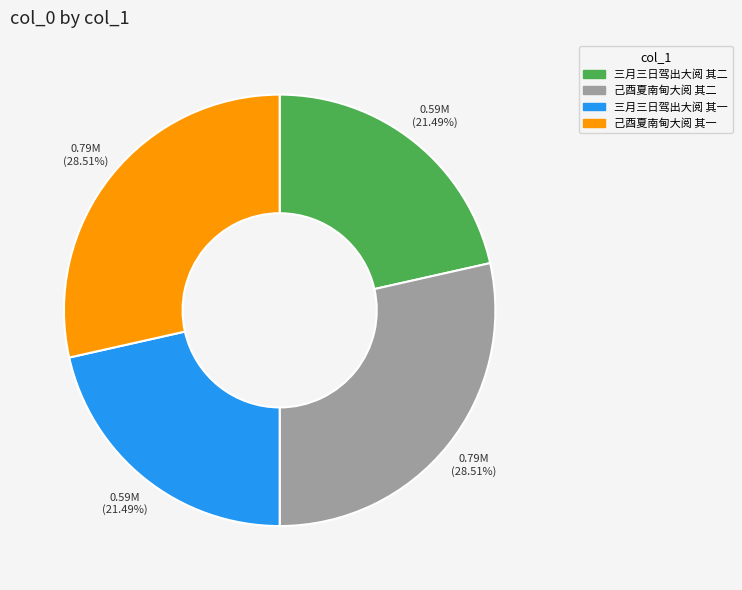

How many segments does this pie chart have?

4